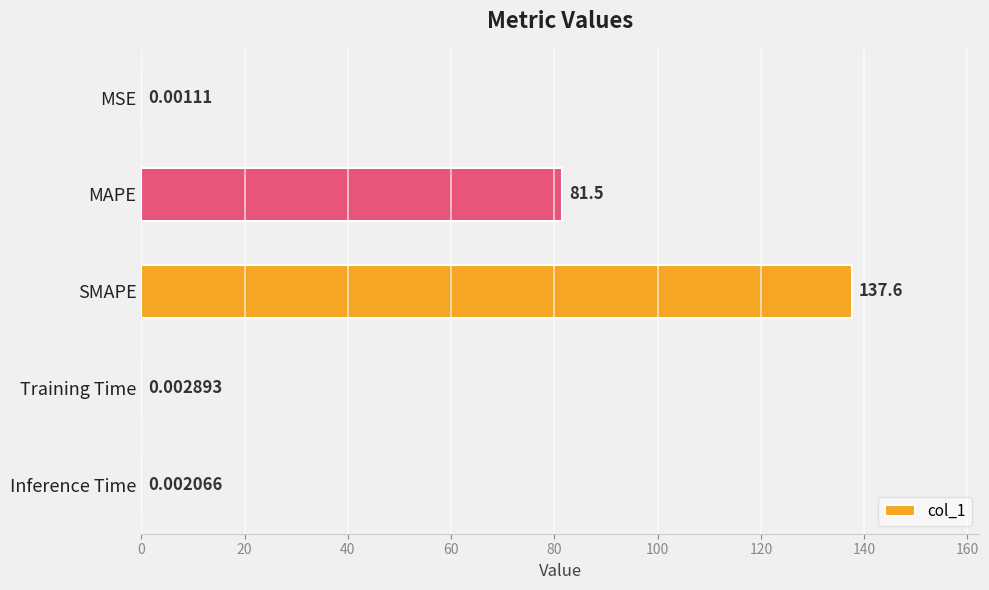

What is the sum of the values at MAPE and SMAPE?

219.1